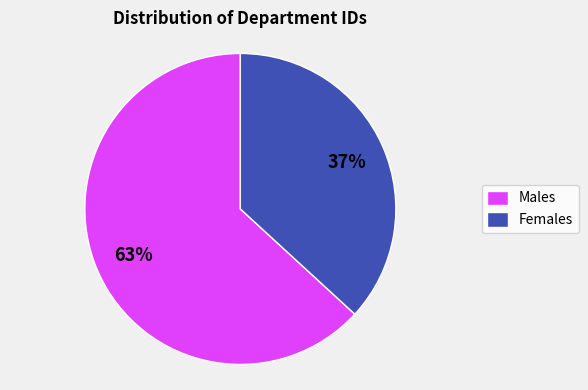

Count the number of slices in the pie.

2